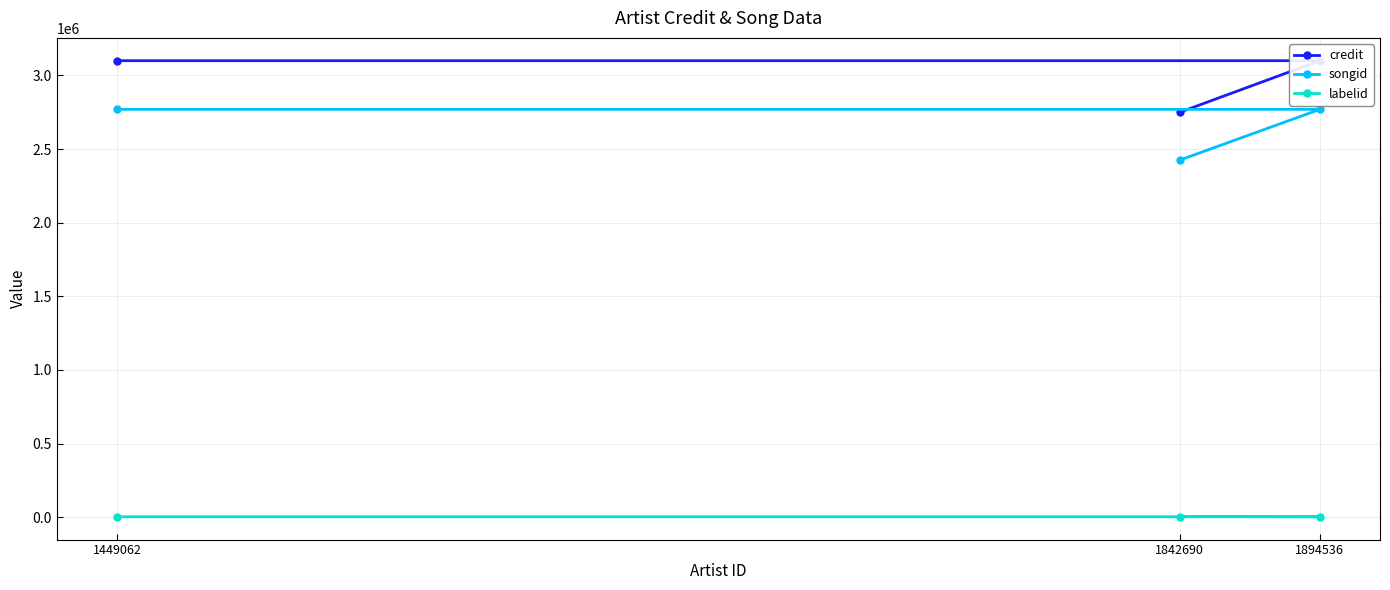

At how many categories does at least one series exceed 614595?

3